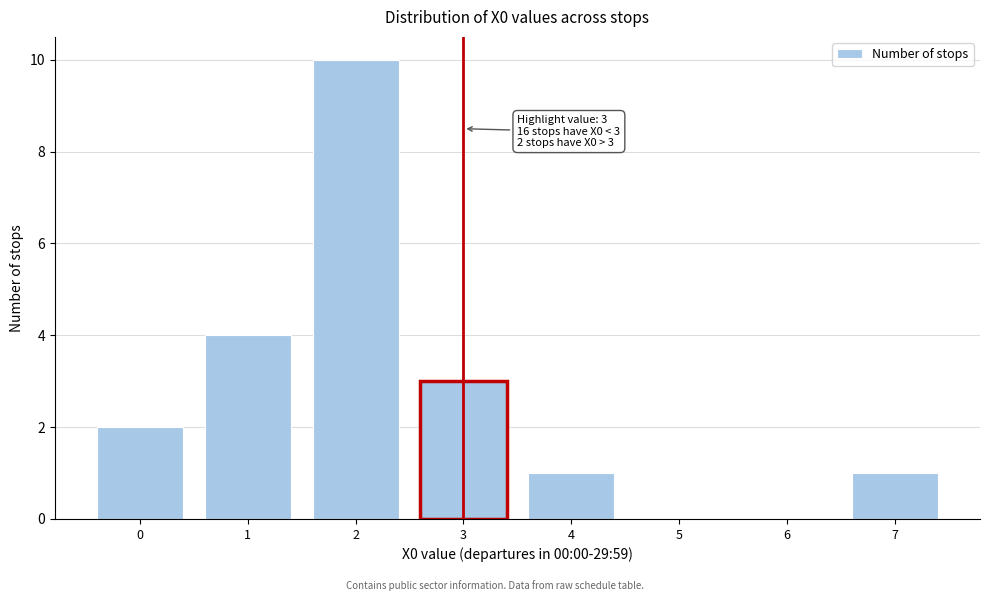

Over which range of the x-axis is the bar tallest?

1.5 to 2.5